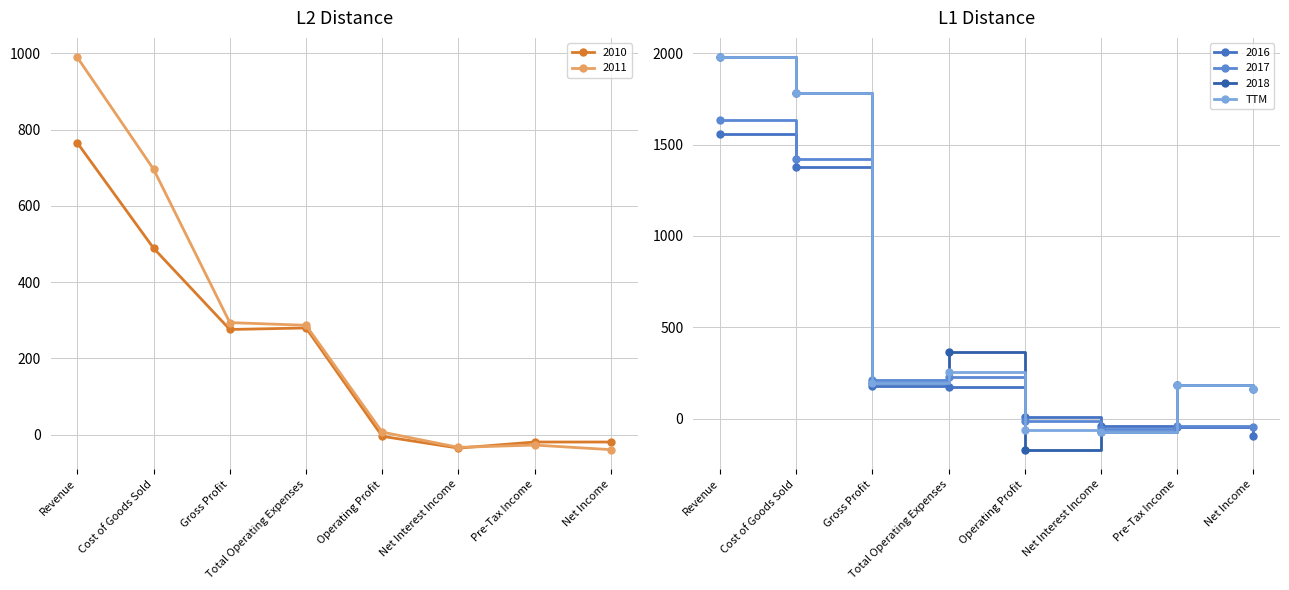

What is the change in value from Total Operating Expenses to Pre-Tax Income?

-74